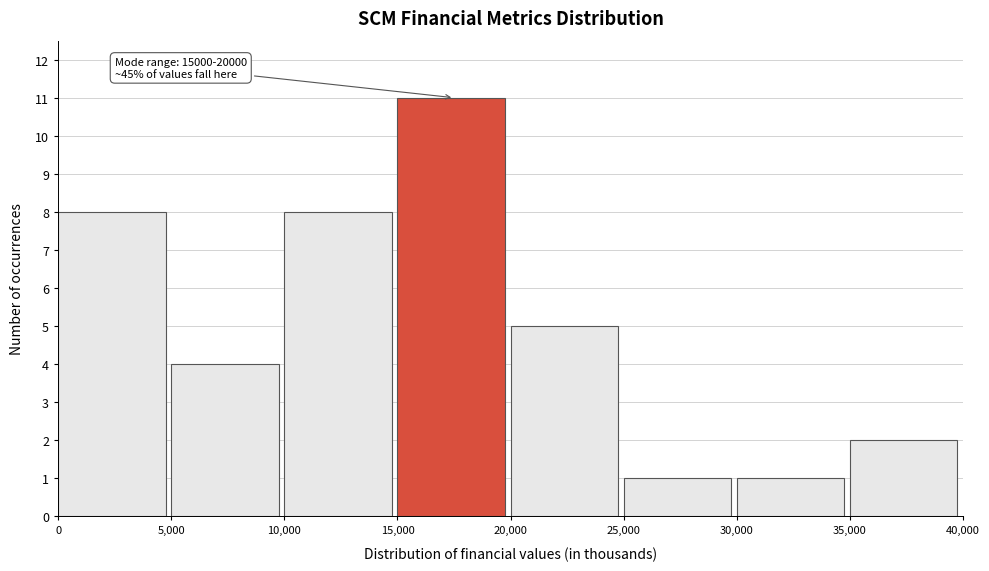

Over which range of the x-axis is the bar tallest?

15,000 to 20,000